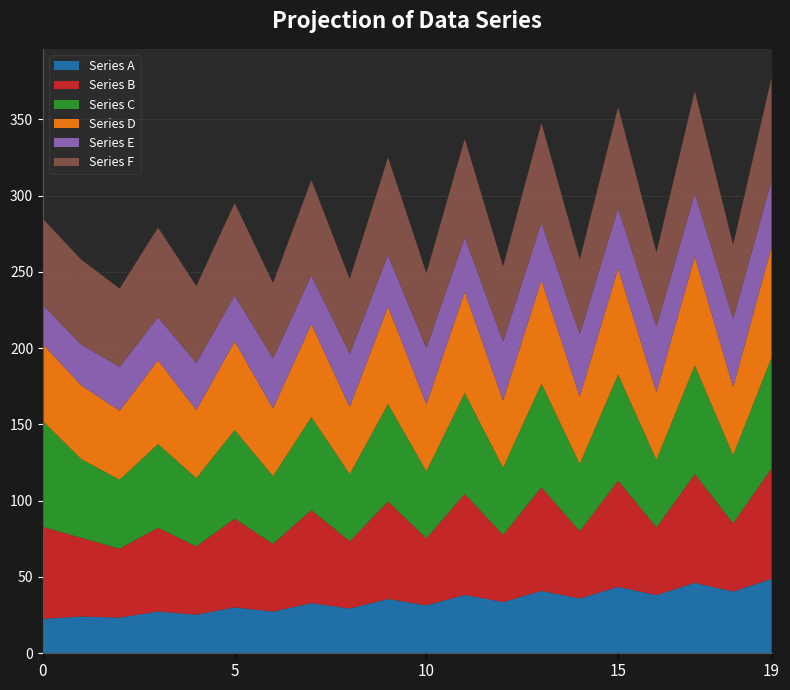

Reading left to right, transcribe all the data shown in this chart.

Series A: 0=22.6	1=24.1	2=23.4	3=27.4	4=25.3	5=30.1	6=27.3	7=32.9	8=29.4	9=35.6	10=31.4	11=38.3	12=33.6	13=40.9	14=35.9	15=43.5	16=38.2	17=46.1	18=40.5	19=48.7
Series B: 0=60.2	1=51.6	2=45.2	3=54.9	4=44.7	5=58.1	6=44.4	7=61.0	8=44.0	9=63.9	10=43.9	11=66.2	12=44.0	13=67.9	14=44.1	15=69.6	16=44.3	17=71.3	18=44.6	19=72.5
Series C: 0=69.3	1=51.6	2=45.2	3=54.9	4=44.7	5=58.1	6=44.4	7=61.0	8=44.0	9=63.9	10=43.9	11=66.2	12=44.0	13=67.9	14=44.1	15=69.6	16=44.3	17=71.3	18=44.6	19=72.5
Series D: 0=50.4	1=48.3	2=45.2	3=54.9	4=44.7	5=58.1	6=44.4	7=61.0	8=44.0	9=63.9	10=43.9	11=66.2	12=44.0	13=67.9	14=44.1	15=69.6	16=44.3	17=71.3	18=44.6	19=72.5
Series E: 0=25.7	1=26.7	2=28.8	3=28.2	4=30.9	5=30.0	6=32.9	7=31.9	8=34.9	9=33.7	10=36.9	11=35.7	12=38.9	13=37.6	14=40.9	15=39.5	16=42.9	17=41.4	18=44.9	19=43.3
Series F: 0=56.5	1=55.6	2=51.3	3=58.8	4=50.4	5=60.6	6=49.4	7=62.4	8=49.0	9=63.9	10=49.0	11=64.7	12=49.0	13=65.5	14=49.0	15=66.3	16=48.7	17=67.1	18=48.4	19=67.7